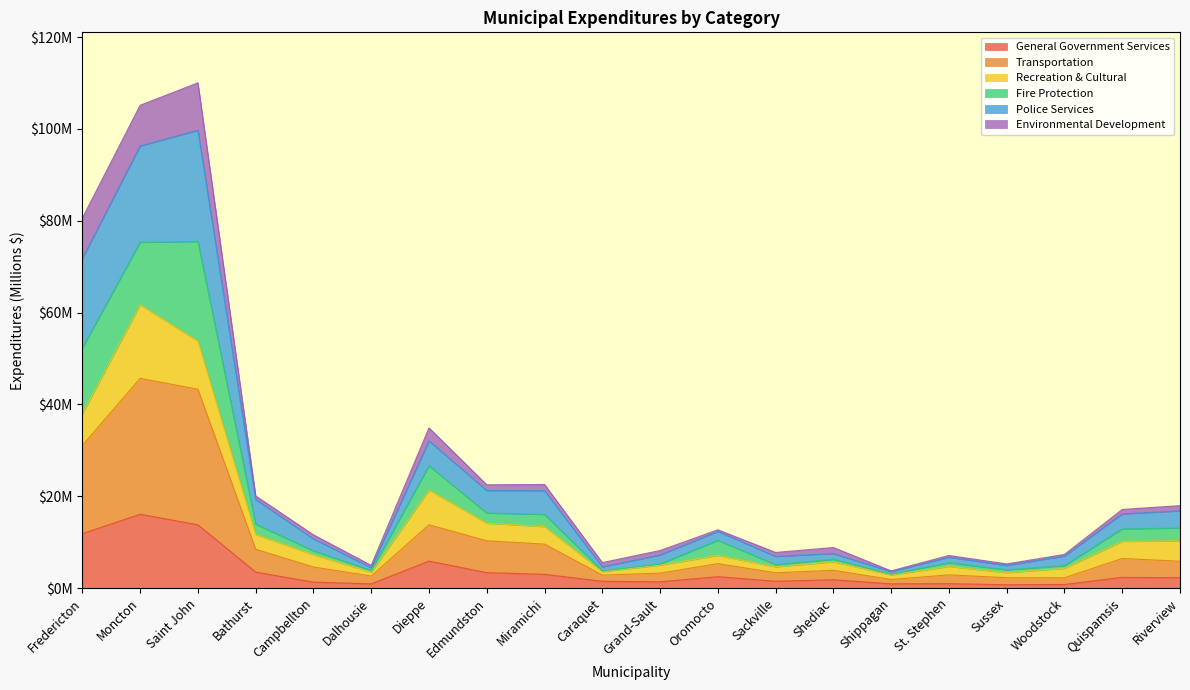

True or false: General Government Services and Police Services intersect in this chart.

False